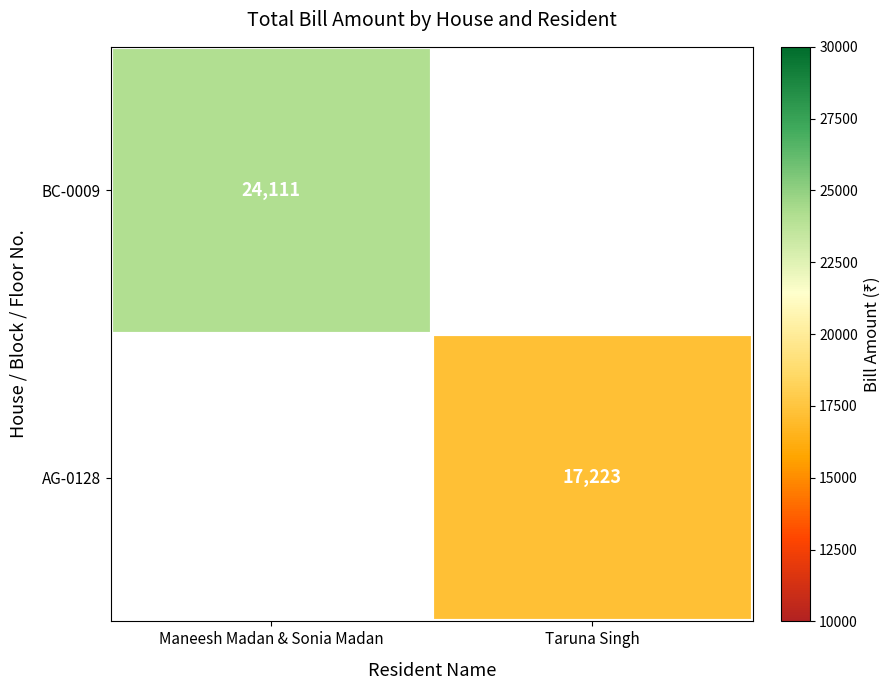

True or false: BC-0009 has a value of 24111 at Maneesh Madan & Sonia Madan.

True